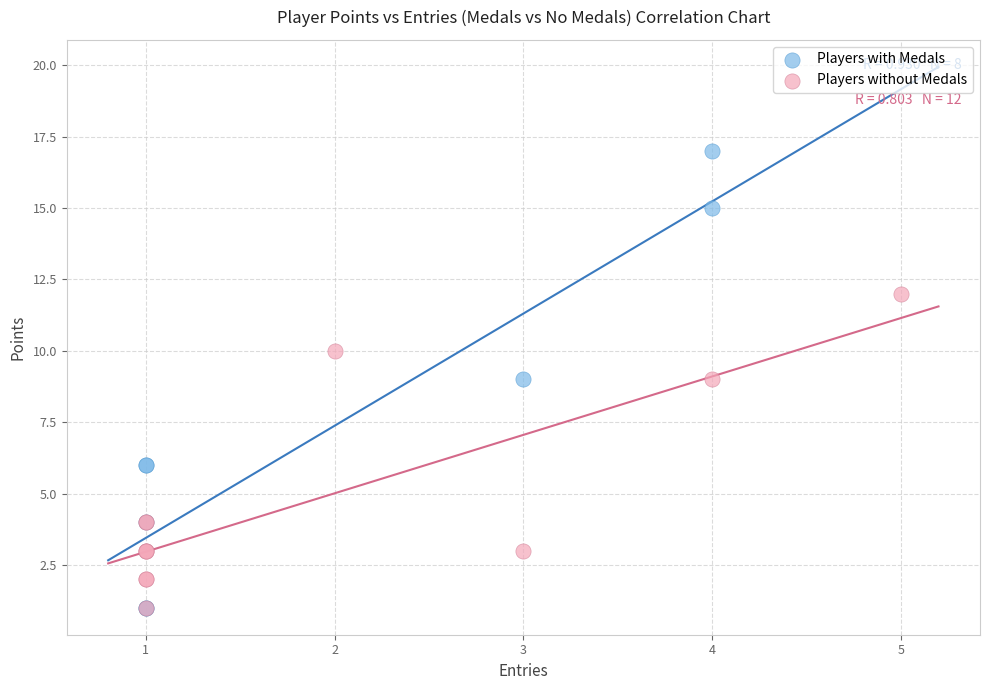

Which series reaches the maximum Y coordinate?

Players with Medals